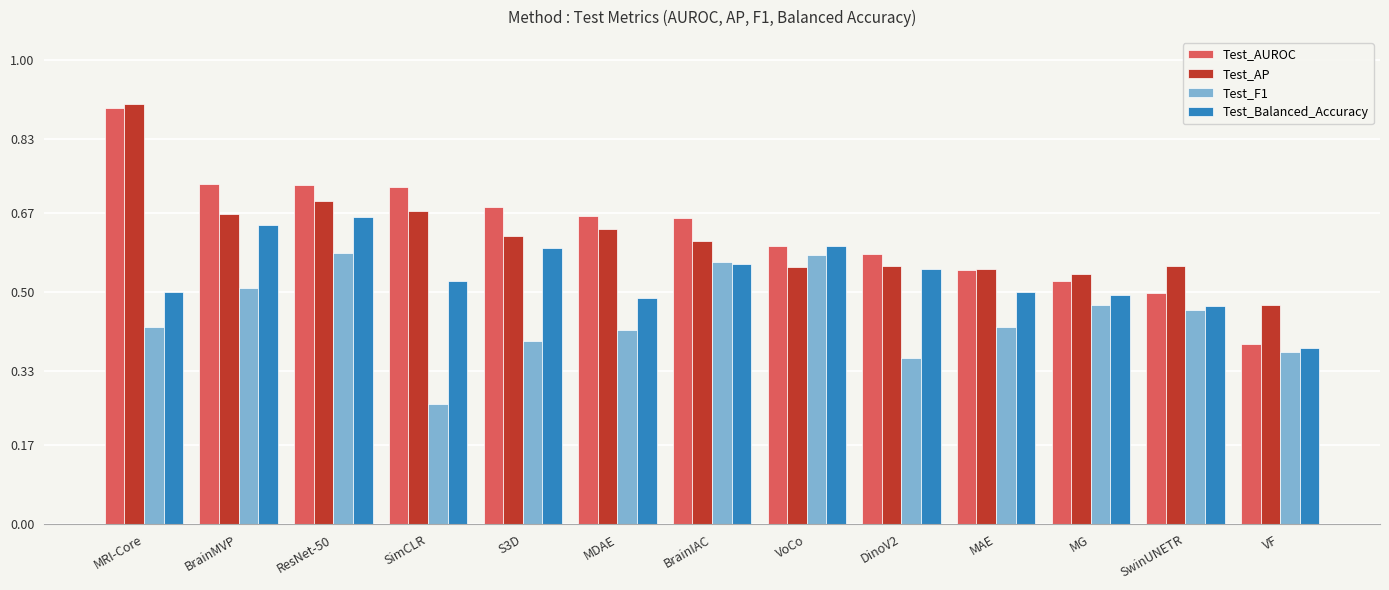

At which label is Test_AUROC closest to 0?

VF